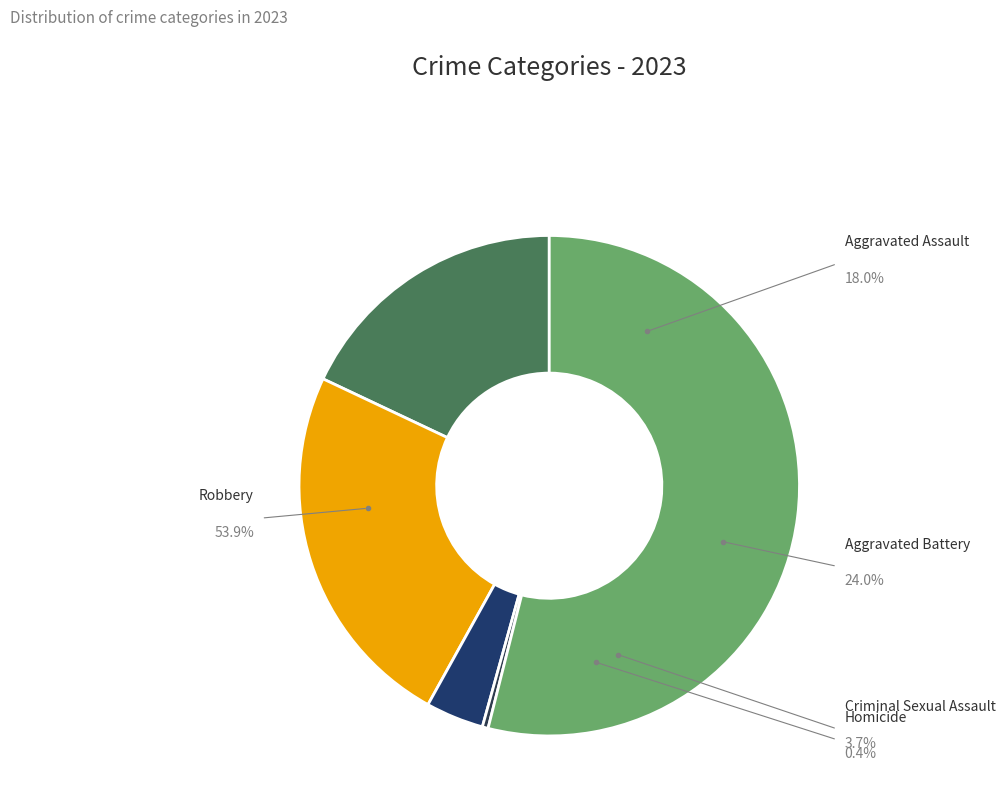

Is the sum of Aggravated Battery and Robbery greater than half?

Yes